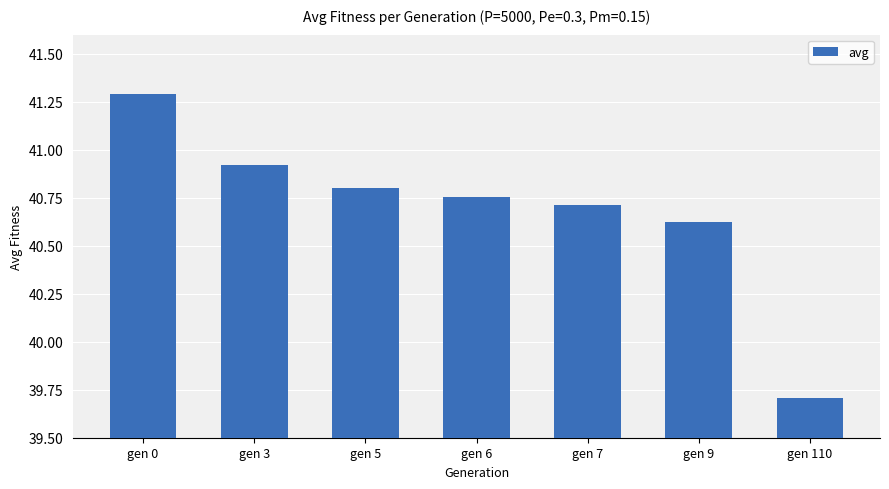

Does the chart contain stacked bars?

No